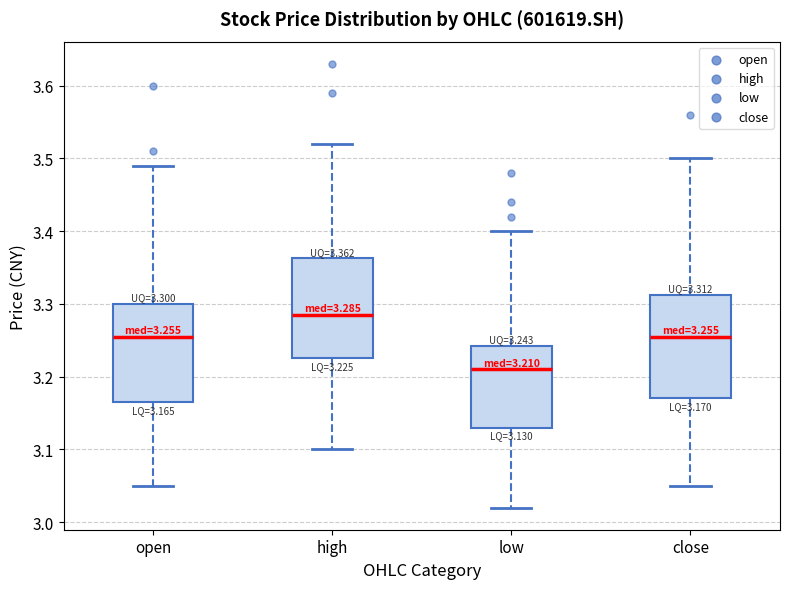

Which box's median line is the highest?

high